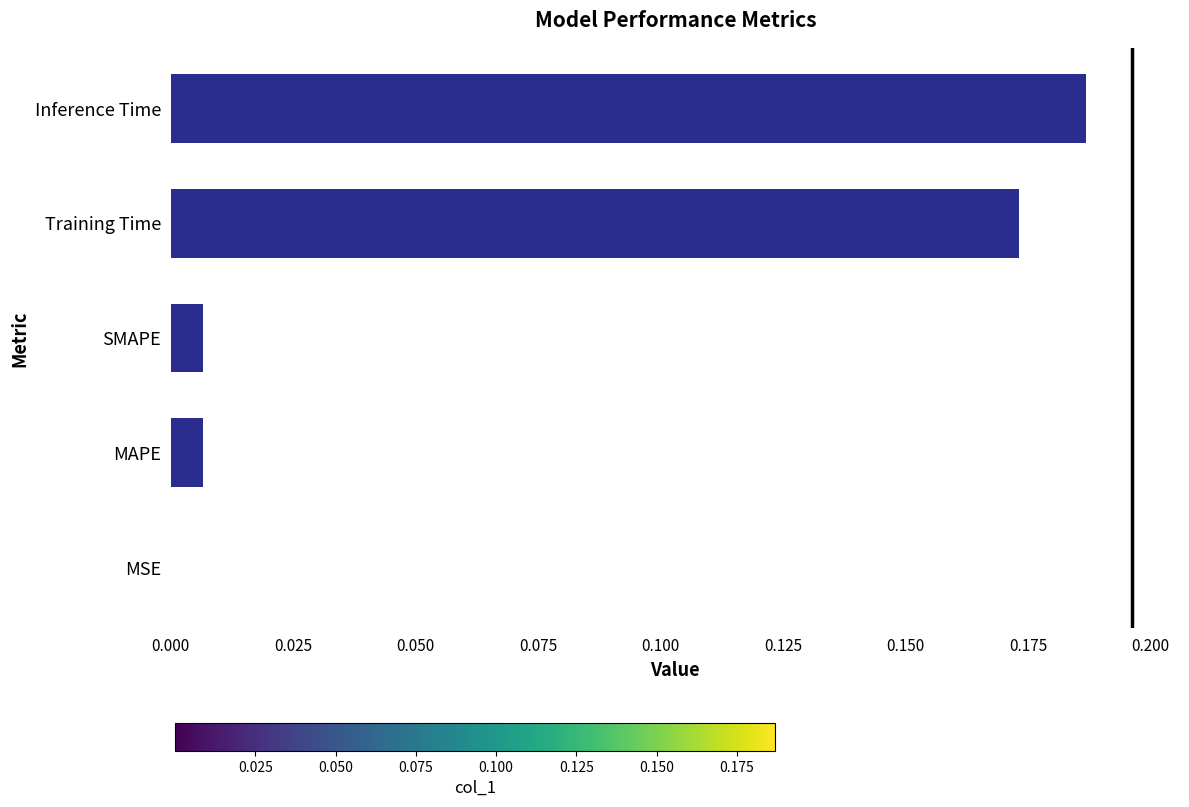

Which has a higher value, Inference Time or MSE?

Inference Time